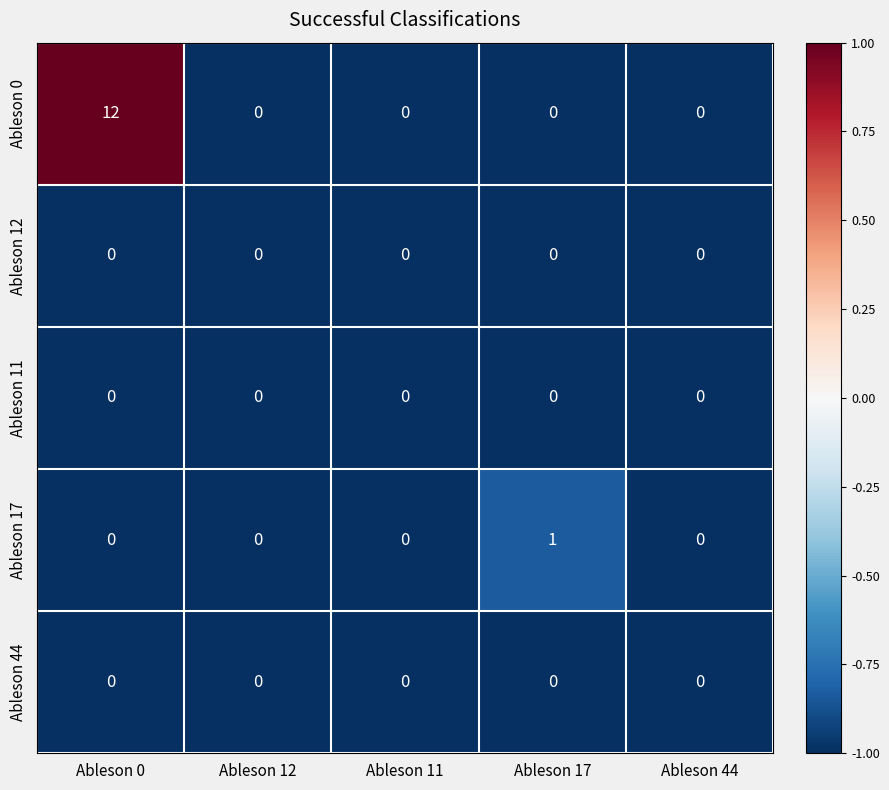

Count the number of data series in this chart.

5